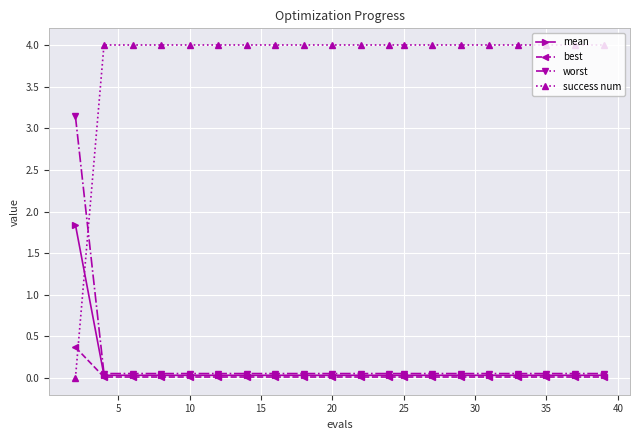

Does the chart display data point markers on the line(s)?

Yes